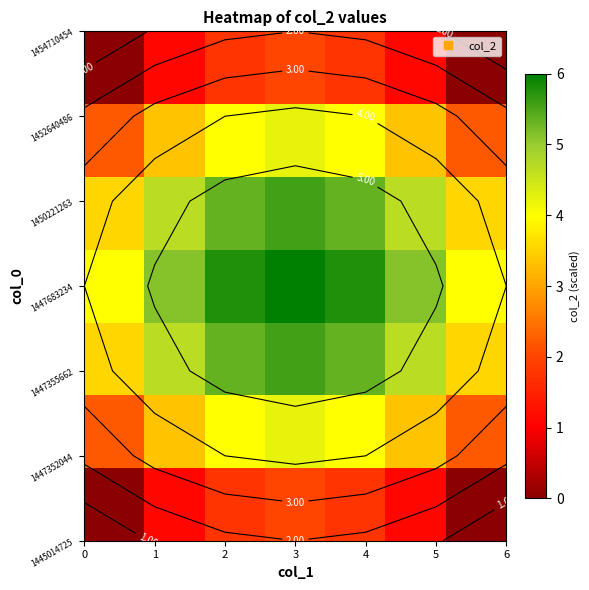

At how many categories does at least one series exceed 0?

7